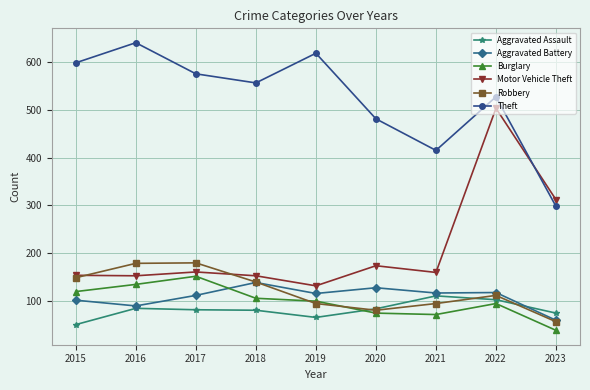

True or false: Aggravated Battery has more than 1 interior local peaks.

True